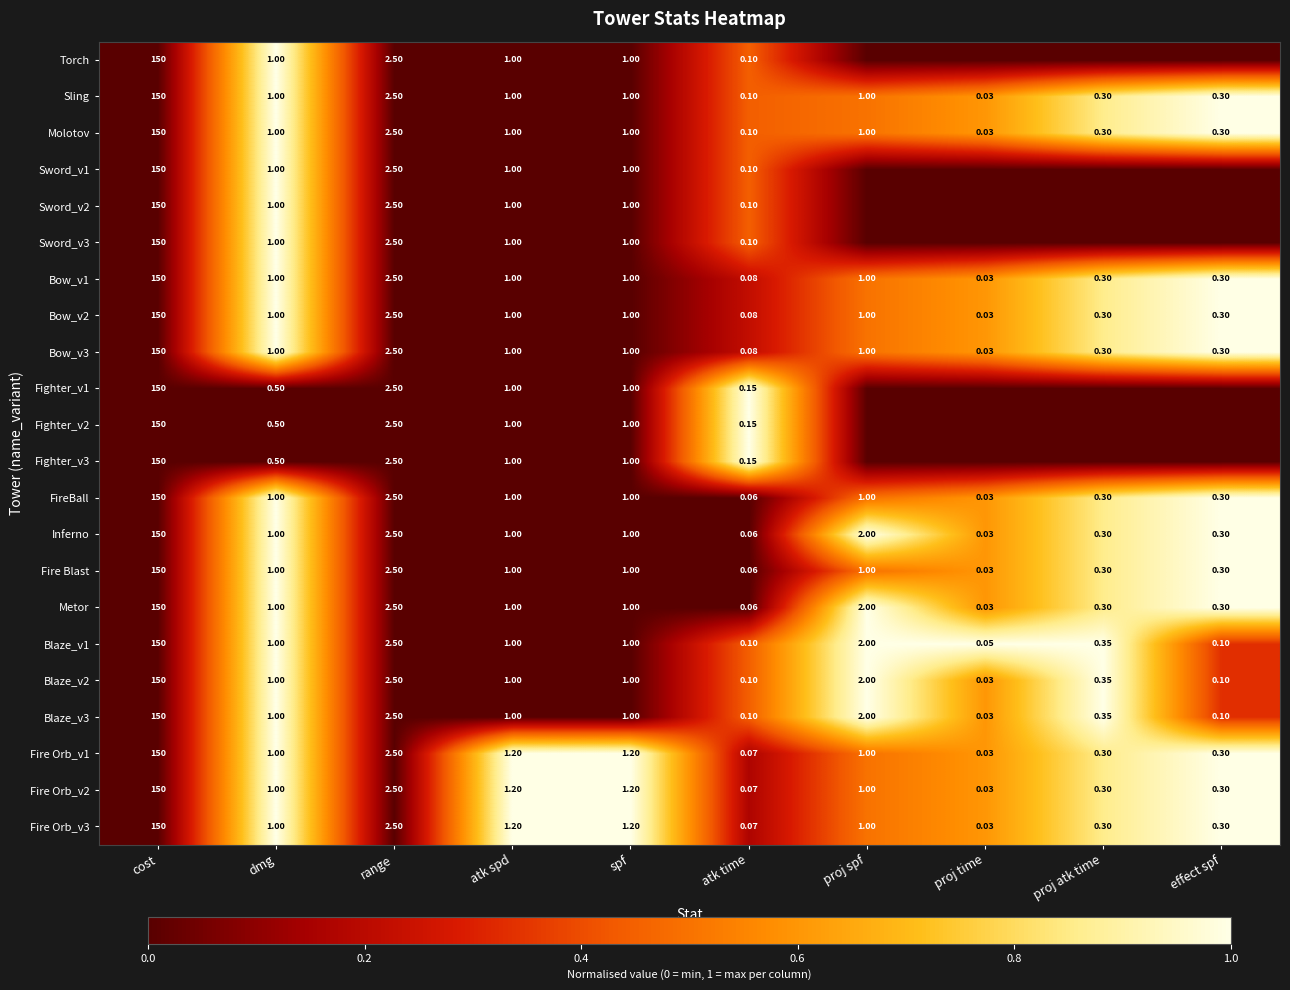

At which label does Bow_v1 reach its peak?

cost